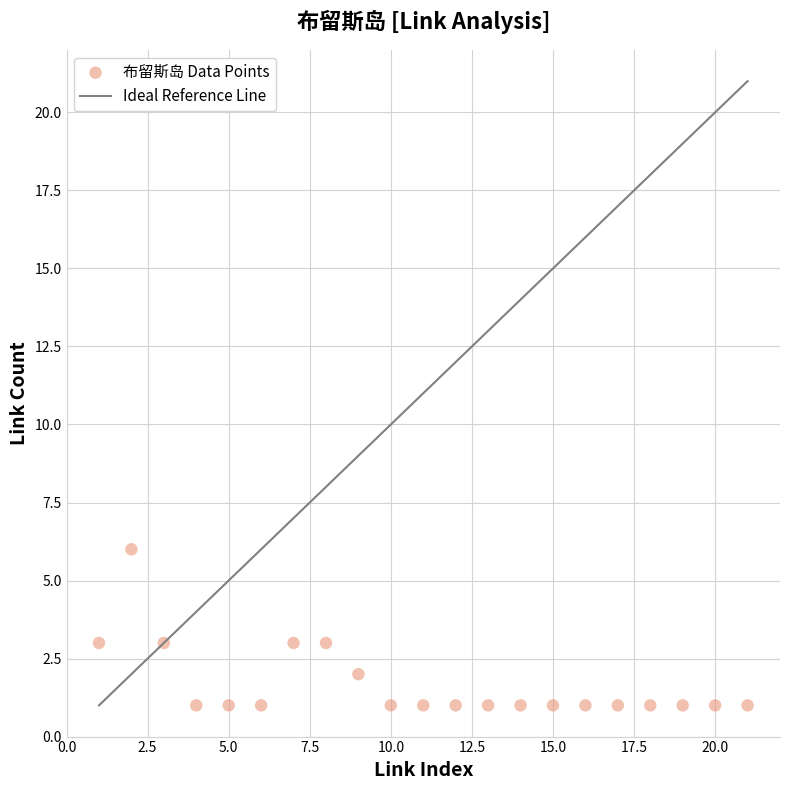

What is the range of Y values (max minus min)?

5